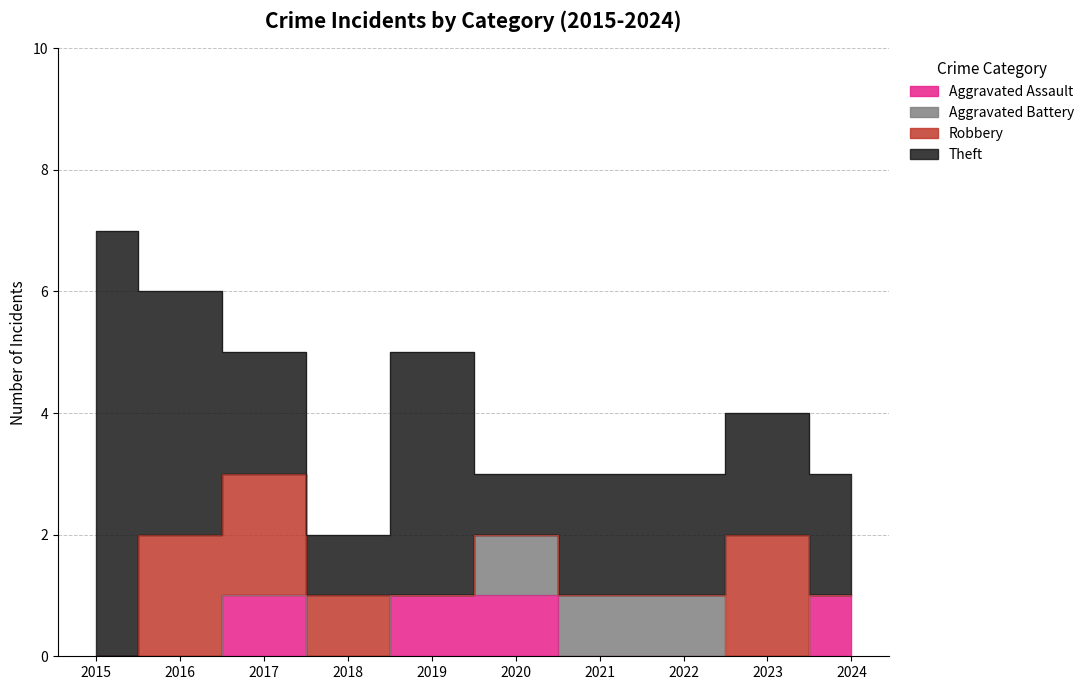

What is the difference between the second highest and minimum values in the Aggravated Assault series?

1